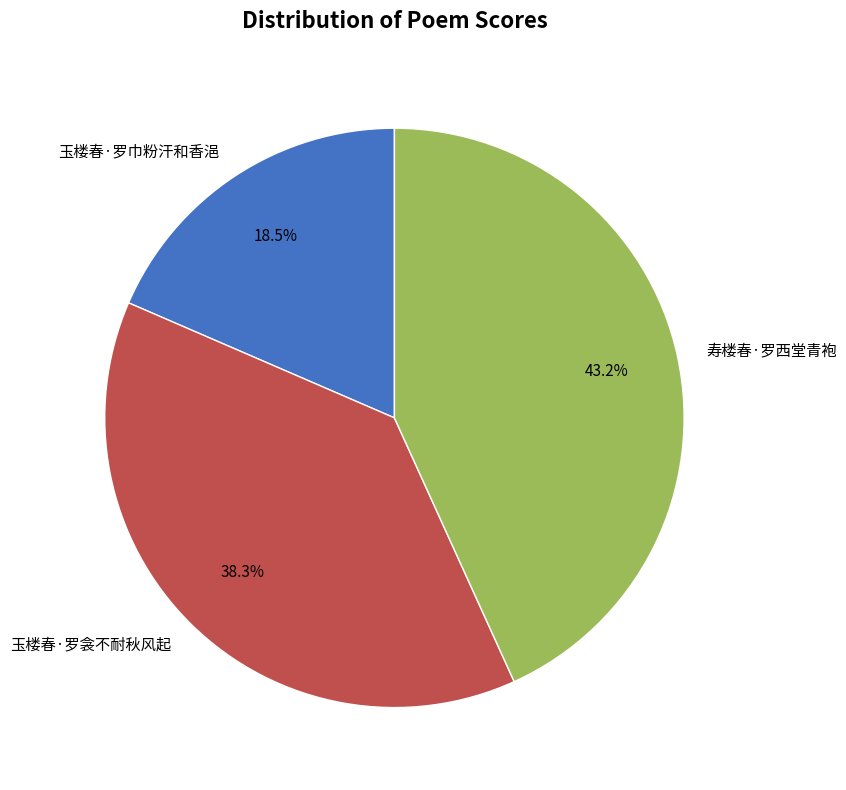

Rank the categories by value from highest to lowest.

寿楼春·罗西堂青袍, 玉楼春·罗衾不耐秋风起, 玉楼春·罗巾粉汗和香浥